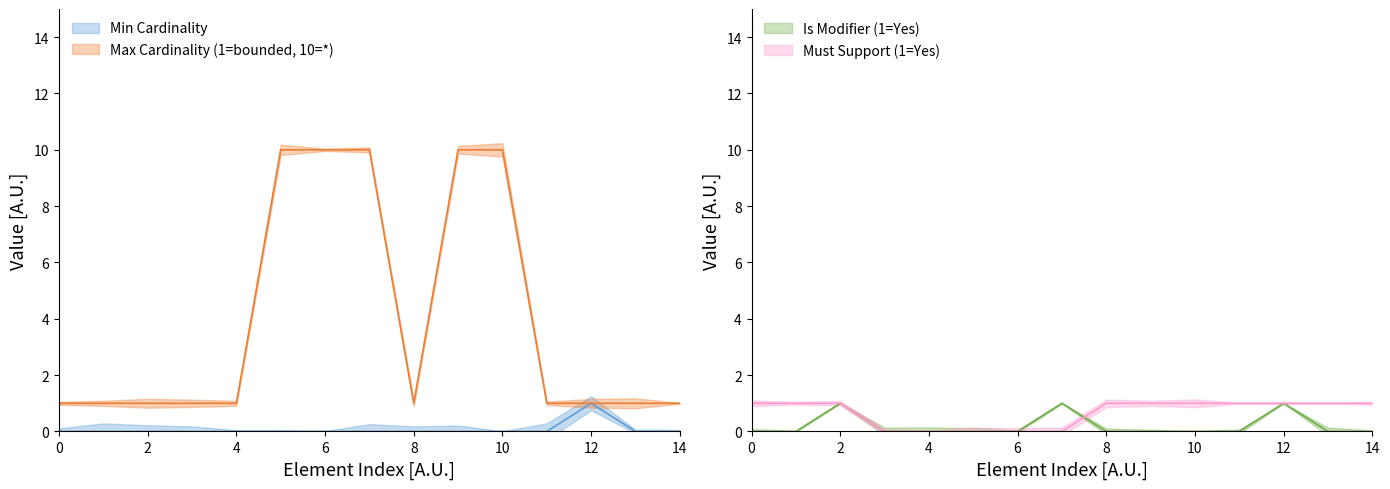

What is the value of the Max Cardinality (1=bounded, 10=*) point at the 9th from the left?

1